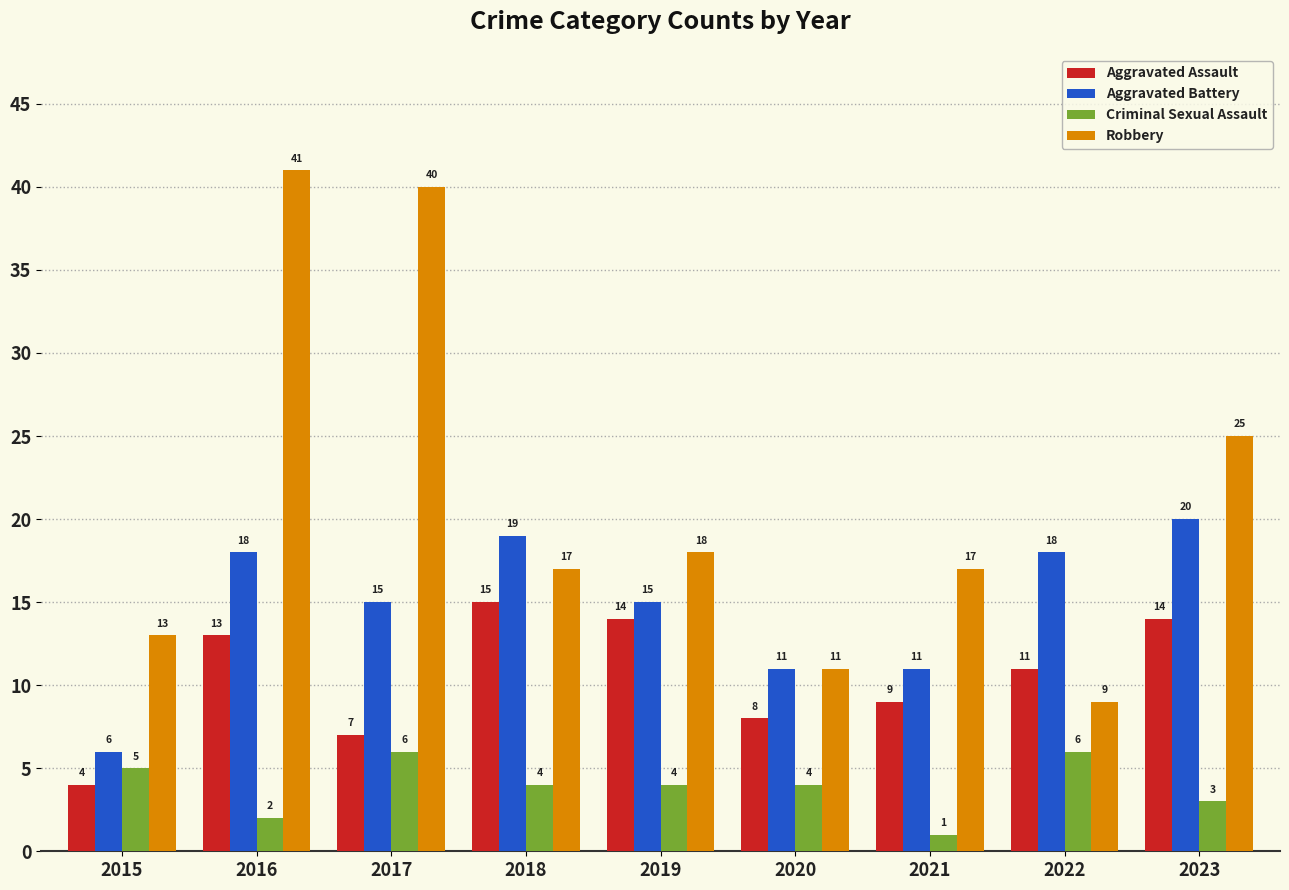

What value does the Robbery series have at 2017?

40